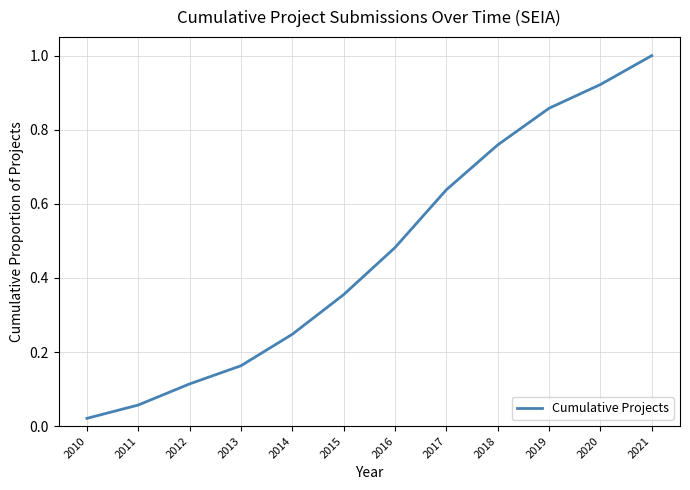

What is the greatest value displayed?

1.0